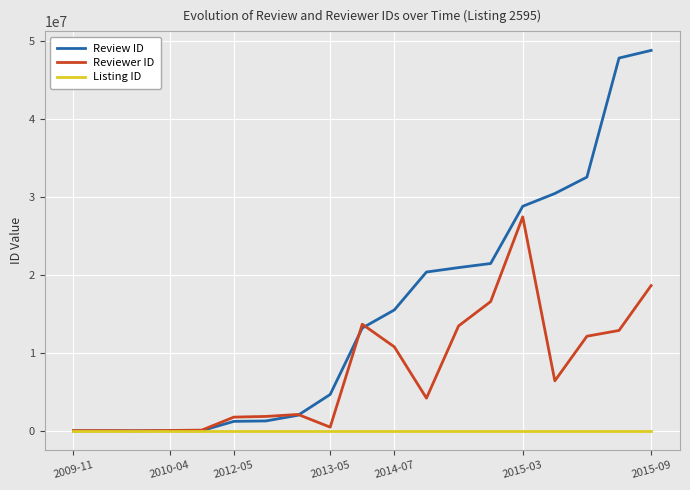

List the series in order of their overall mean, lowest first.

Listing ID, Reviewer ID, Review ID